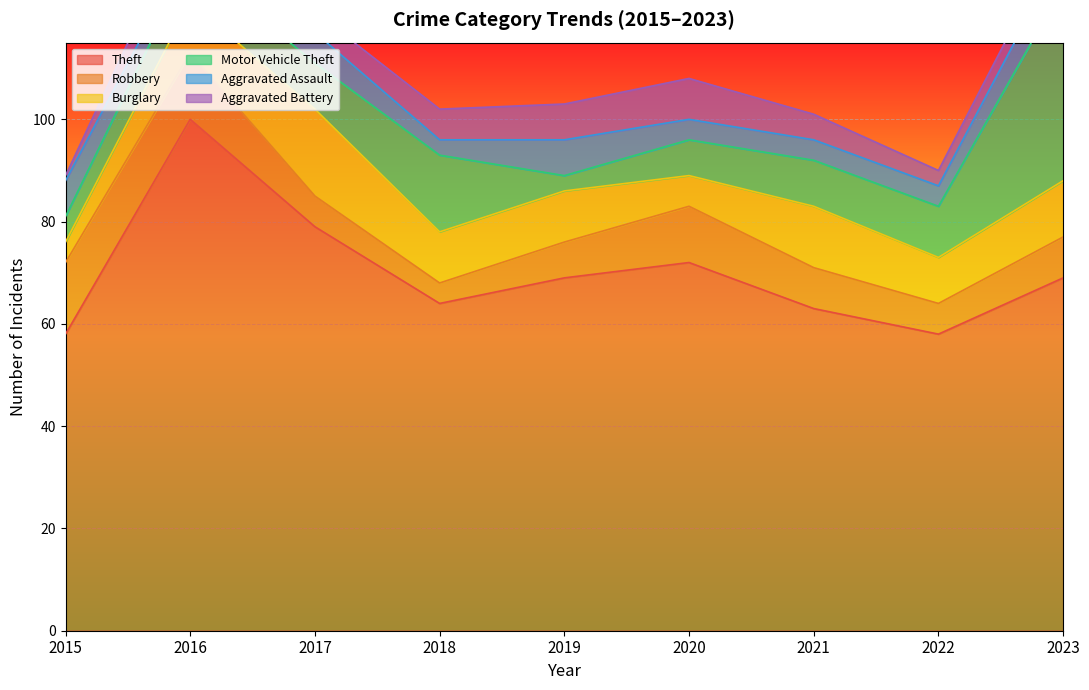

Which series has the widest spread of values?

Theft